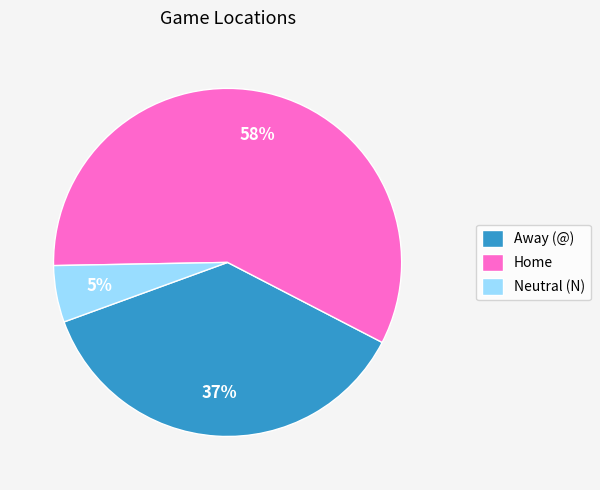

Count the number of slices in the pie.

3